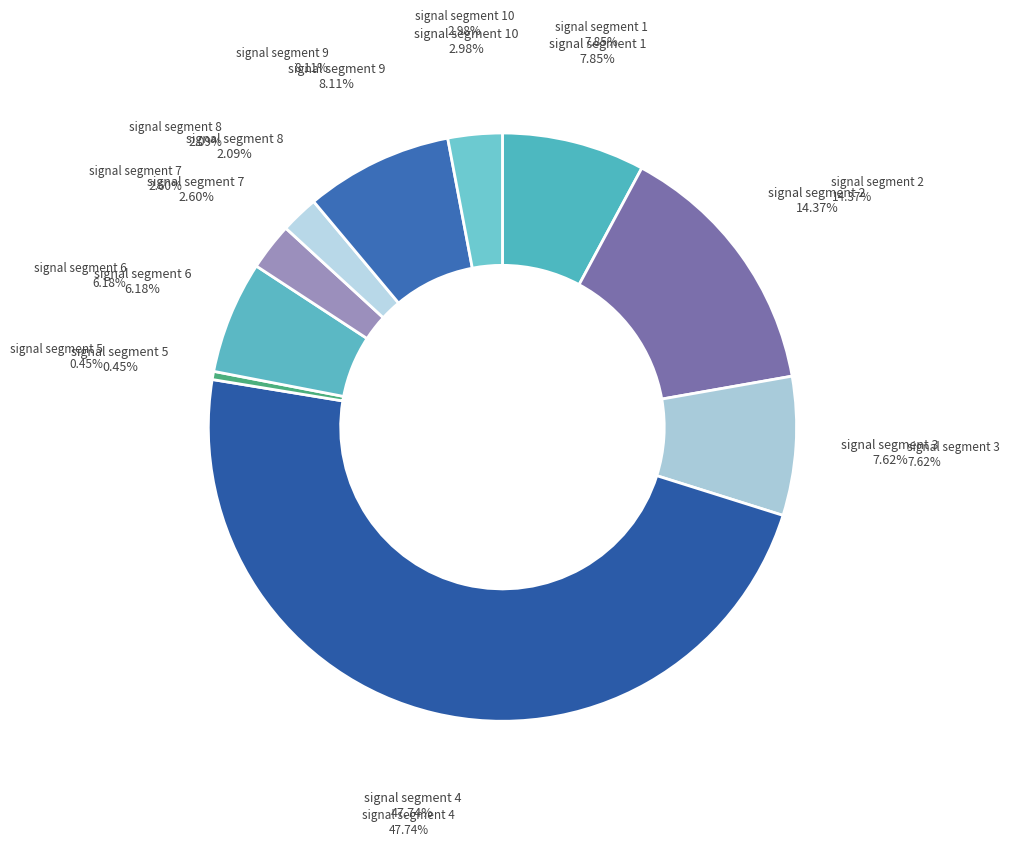

What is the smallest slice in the pie chart?

signal segment 5